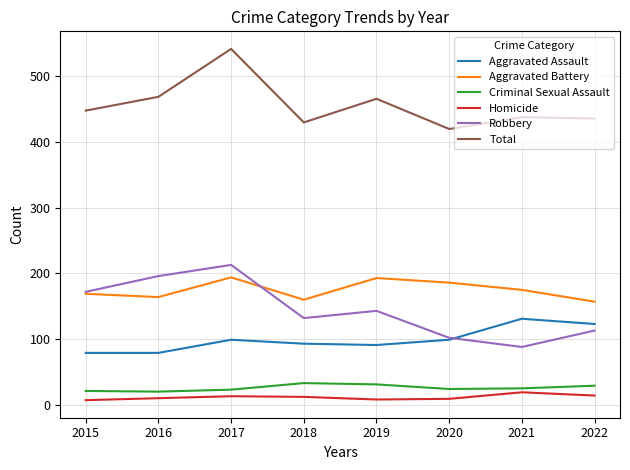

Which series has the largest total across all categories?

Total